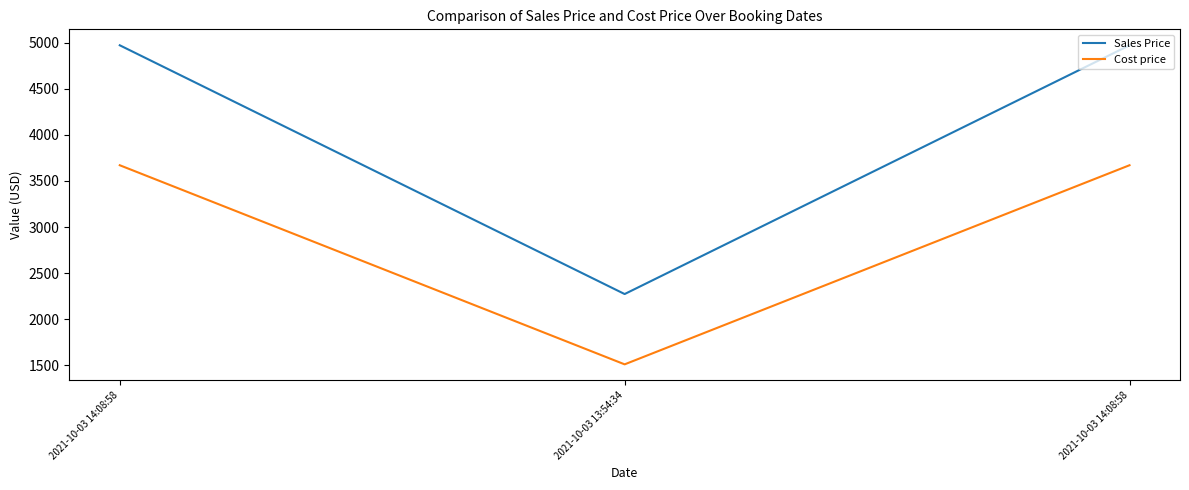

Count the number of data series in this chart.

2